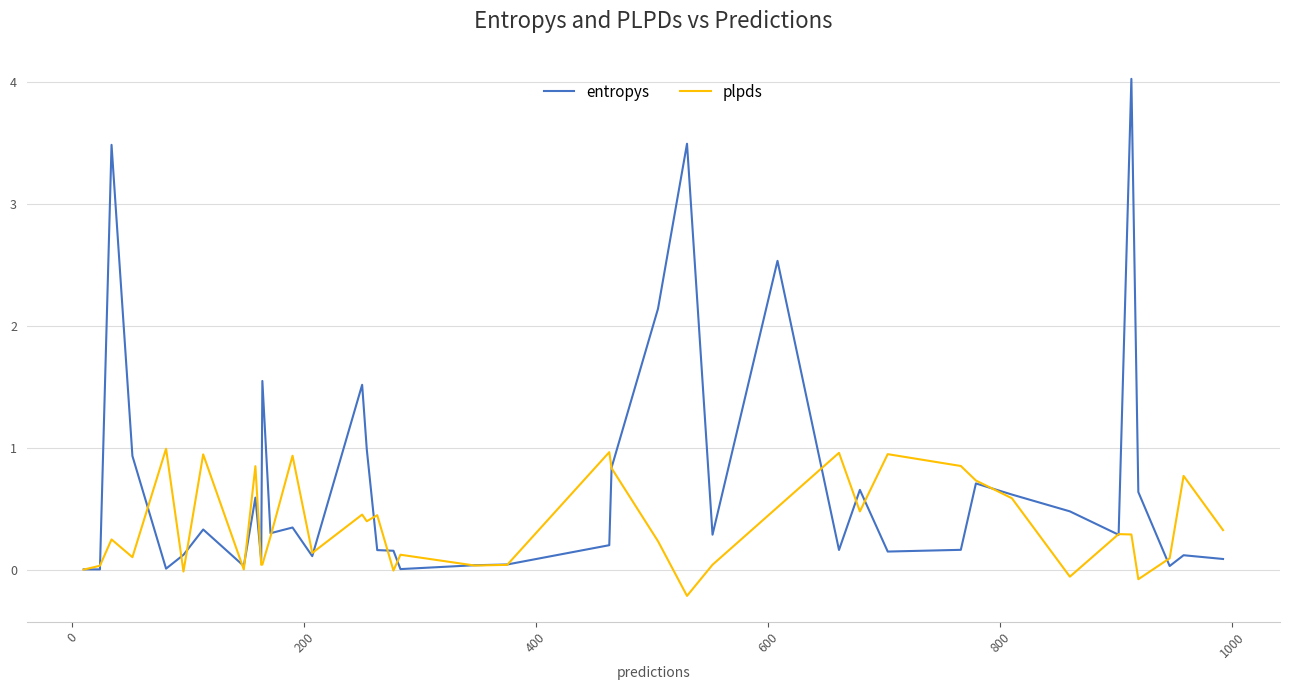

Rank the series by their average value, from highest to lowest.

entropys, plpds